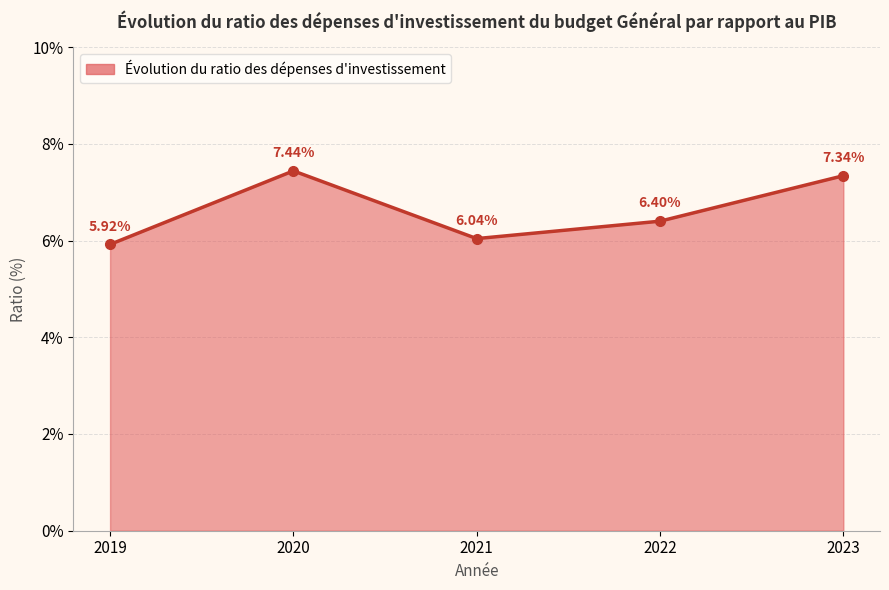

What is the ratio of the value at 2023 to the value at 2021?

1.2